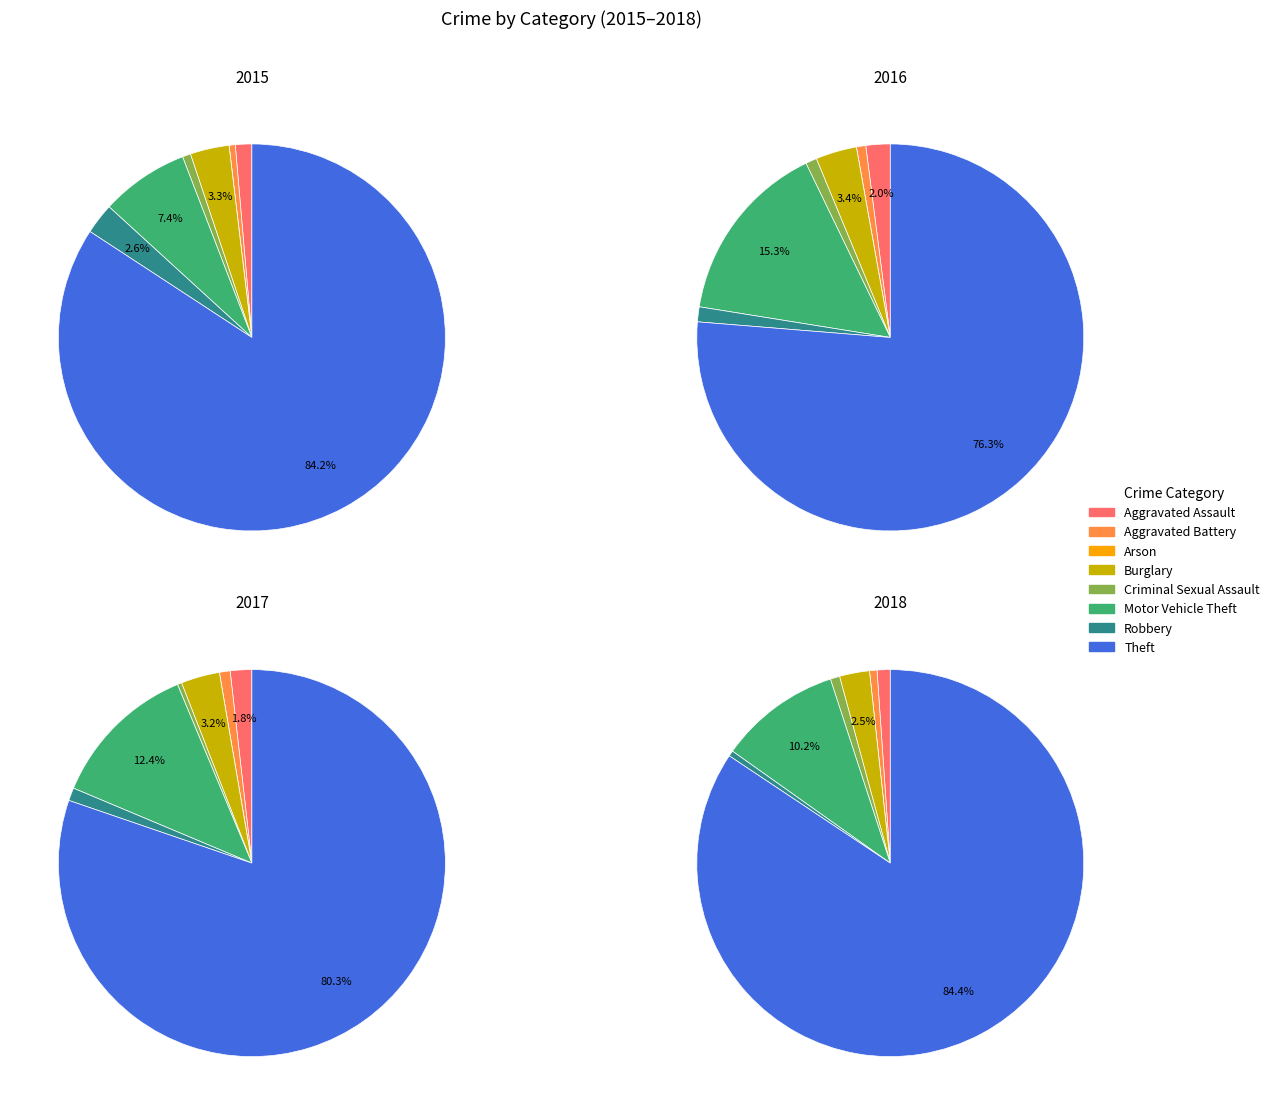

What percentage is NOT represented by Theft?

15.8%